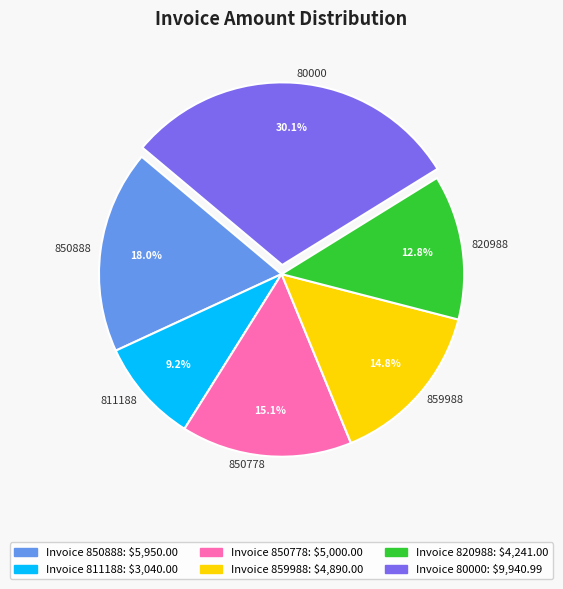

Which category has the smallest portion of the pie?

811188